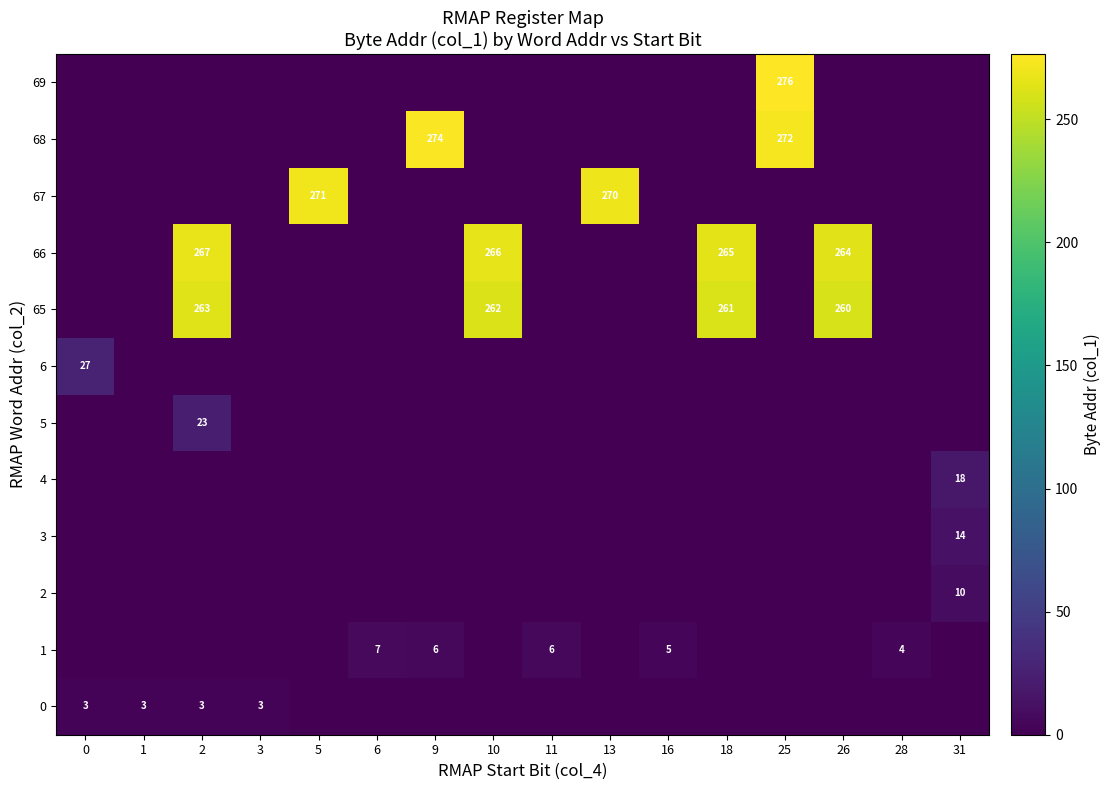

Rank the series by their maximum value, from lowest to highest.

0, 1, 2, 3, 4, 5, 6, 65, 66, 67, 68, 69